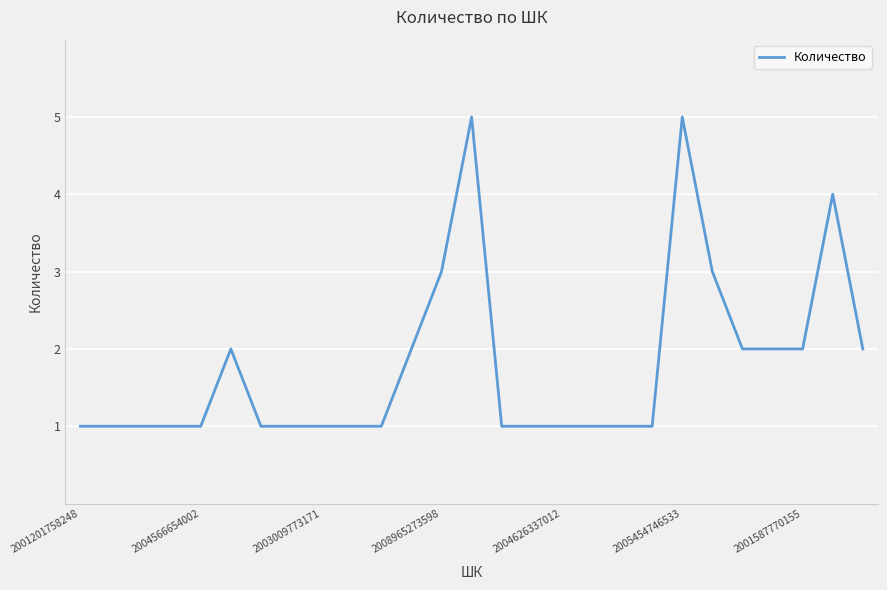

Reading left to right, extract all data points from this chart.

1	1	1	1	1	2	1	1	1	1	1	2	3	5	1	1	1	1	1	1	5	3	2	2	2	4	2